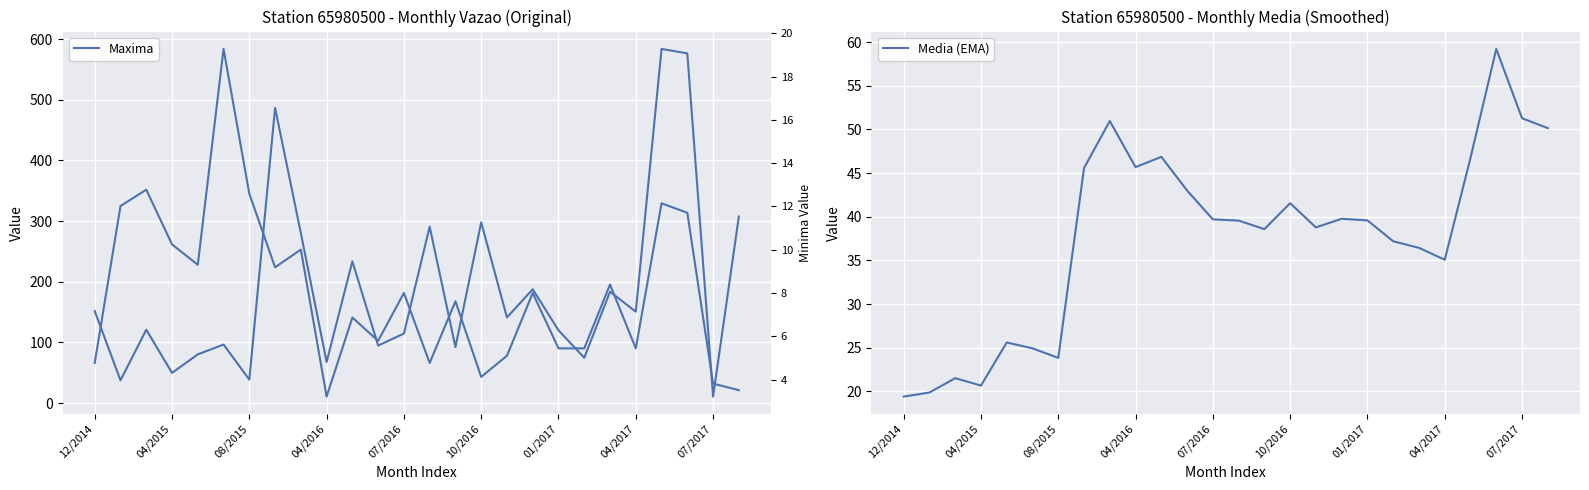

Does the chart display data point markers on the line(s)?

No